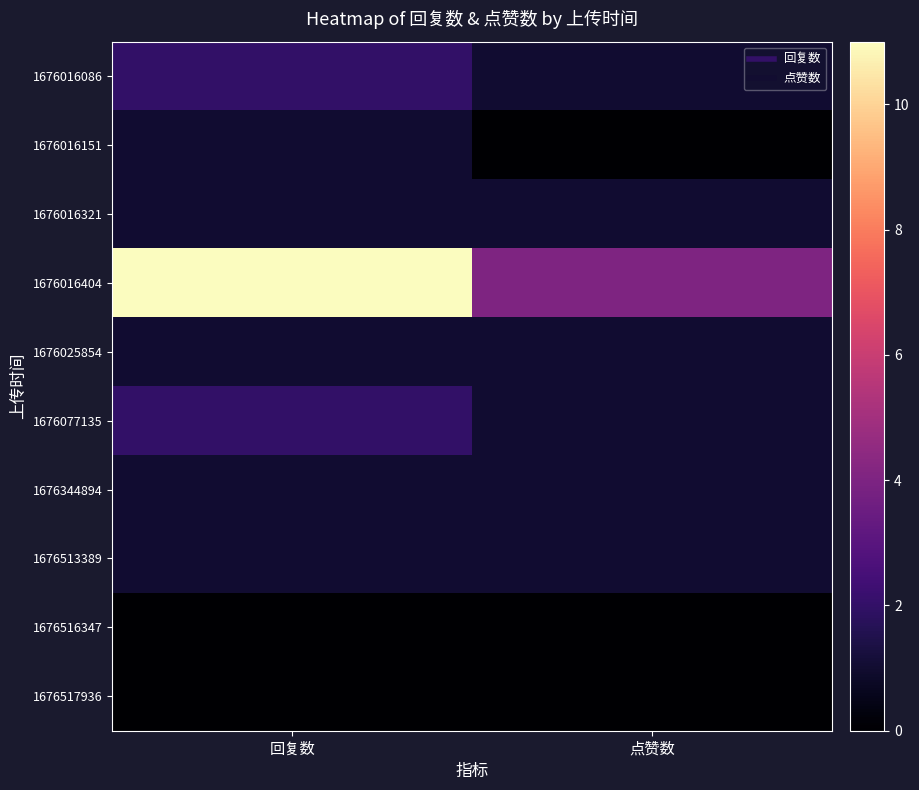

Rank the series at 回复数 from highest to lowest value.

1676016404, 1676016086, 1676077135, 1676016151, 1676016321, 1676025854, 1676344894, 1676513389, 1676516347, 1676517936